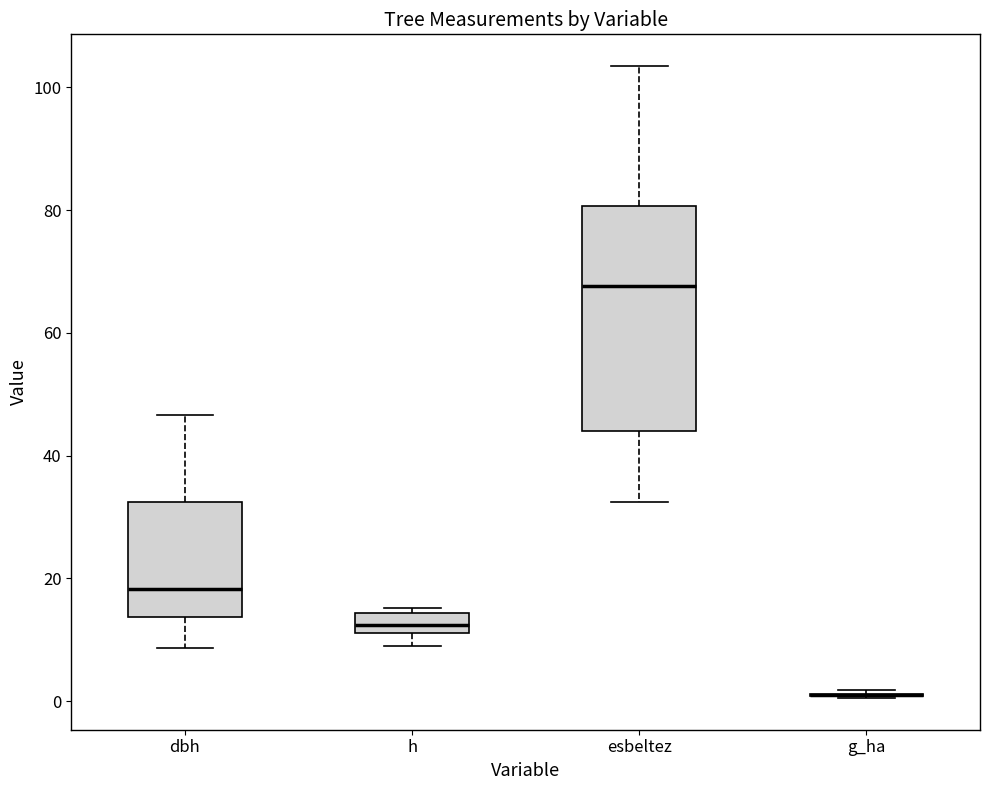

Reading left to right, read every box against the y-axis: the position of its median line, the range the box covers, and the ends of its whiskers. The values are not printed on the chart, so give them approximately, as read against the axis.

dbh: median 18, box 14 to 32, whiskers 8 to 46
h: median 12 (inside the box), box 12 to 14, whiskers 8 to 16
esbeltez: median 68, box 44 to 80, whiskers 32 to 104
g_ha: box collapsed to a line at 2, whiskers 0 to 2